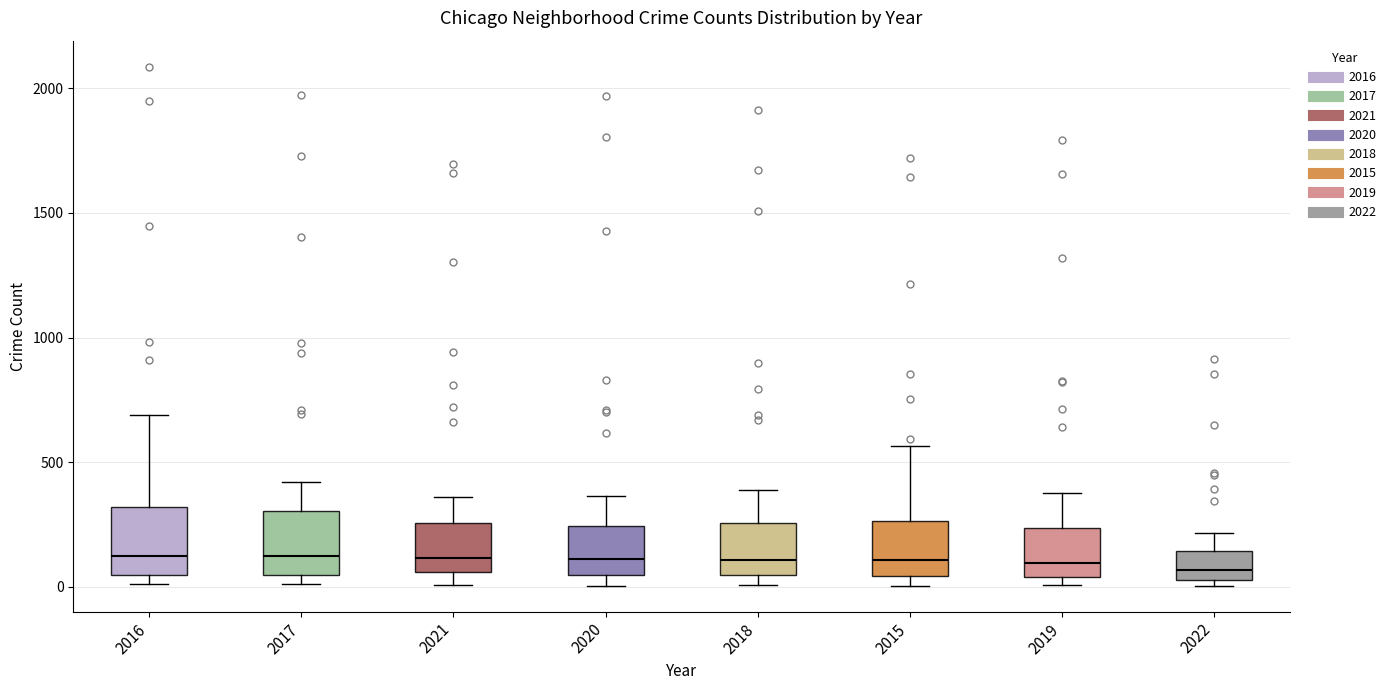

Reading left to right, transcribe this box plot: for each box, give where its median line is, the range the box spans, and where its two whiskers end, as read against the y-axis. The values are not printed on the chart, so give them approximately, as read against the axis.

2016: median 150, box 50 to 300, whiskers 0 to 700
2017: median 100, box 50 to 300, whiskers 0 to 400
2021: median 100, box 50 to 250, whiskers 0 to 350
2020: median 100, box 50 to 250, whiskers 0 to 350
2018: median 100, box 50 to 250, whiskers 0 to 400
2015: median 100, box 50 to 250, whiskers 0 to 550
2019: median 100, box 50 to 250, whiskers 0 to 400
2022: median 50 (just above the box's lower edge), box 50 to 150, whiskers 0 to 200